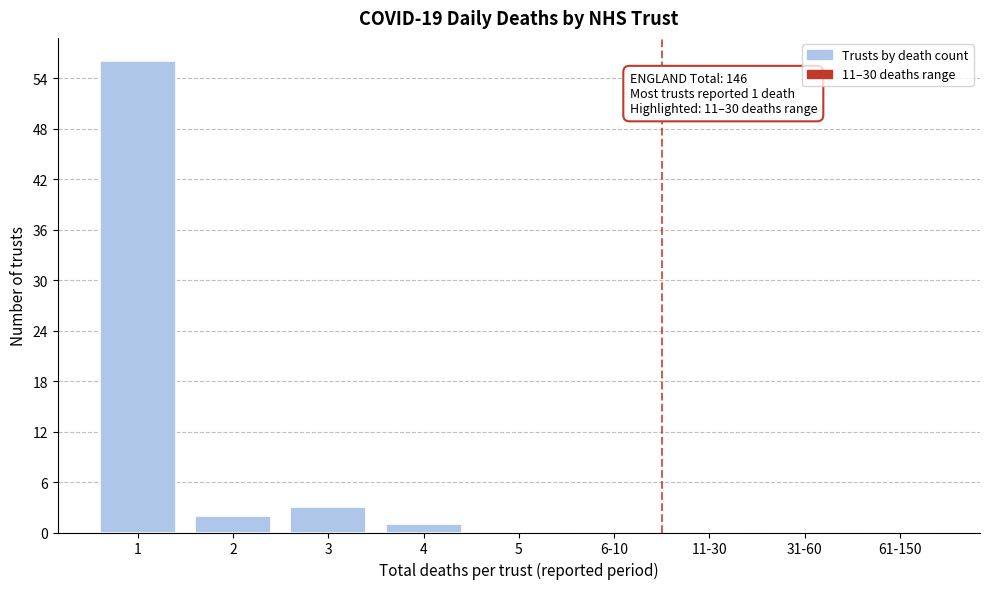

Reading left to right, extract all data points from this chart.

1=56	2=2	3=3	4=1	5=0	6-10=0	11-30=0	31-60=0	61-150=0